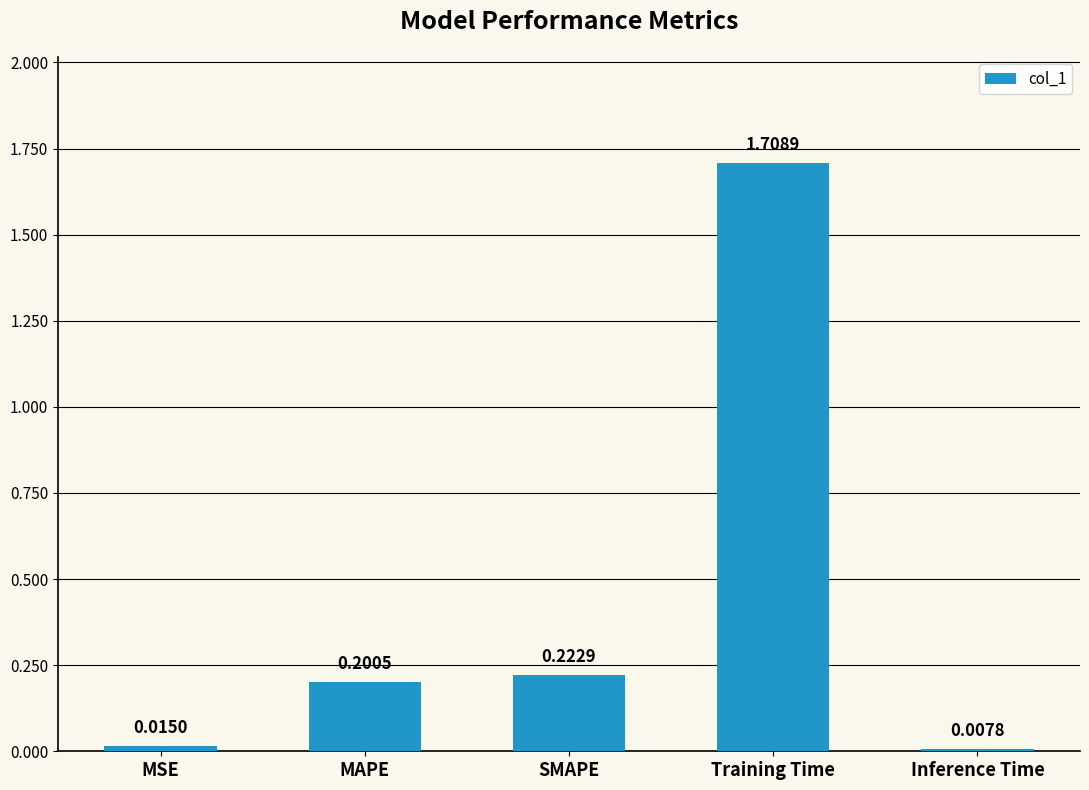

Where is the data nearest to the value 0?

Inference Time